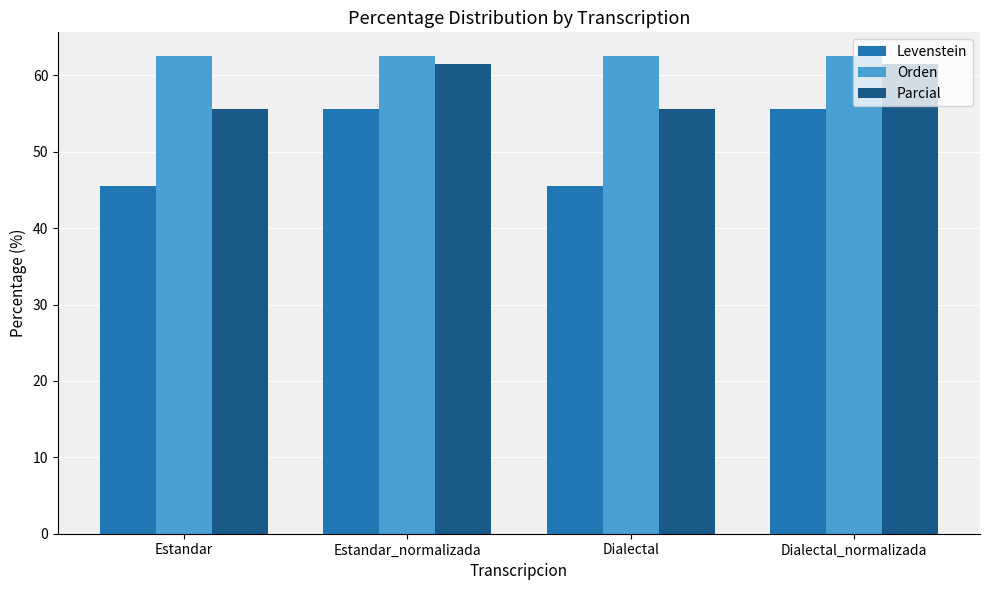

What is the sum of the Parcial values at Estandar_normalizada and Dialectal?

117.1